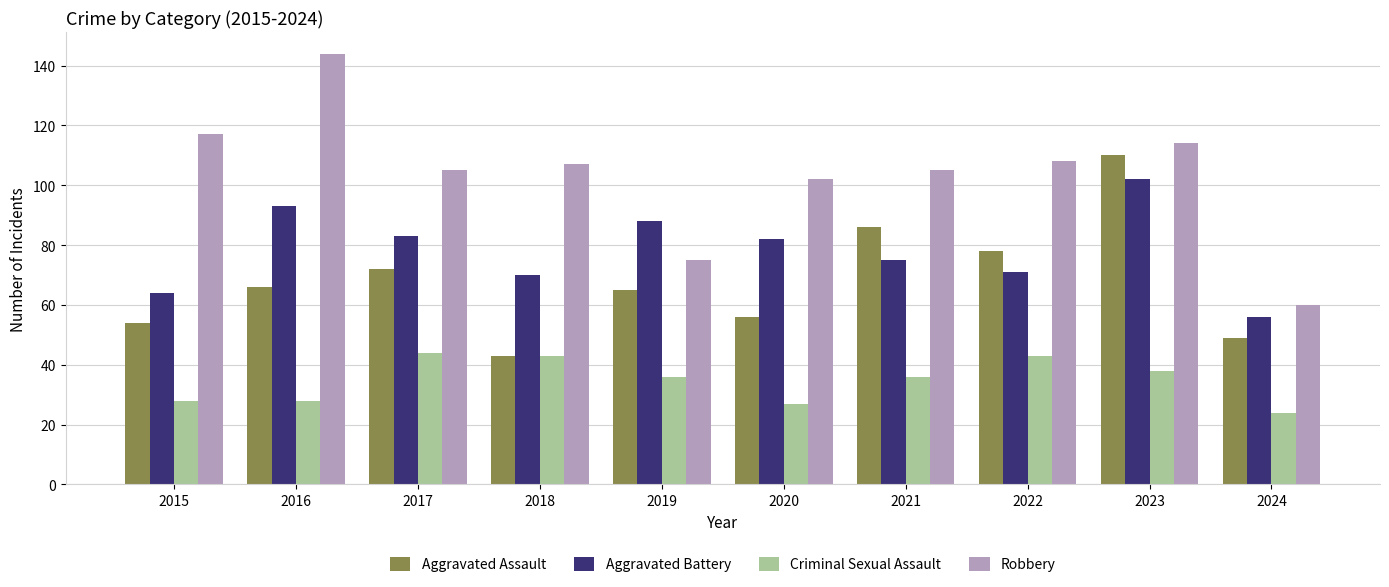

Reading left to right, list all the values displayed in this chart.

Aggravated Assault: 2015=54	2016=66	2017=72	2018=43	2019=65	2020=56	2021=86	2022=78	2023=110	2024=49
Aggravated Battery: 2015=64	2016=93	2017=83	2018=70	2019=88	2020=82	2021=75	2022=71	2023=102	2024=56
Criminal Sexual Assault: 2015=28	2016=28	2017=44	2018=43	2019=36	2020=27	2021=36	2022=43	2023=38	2024=24
Robbery: 2015=117	2016=144	2017=105	2018=107	2019=75	2020=102	2021=105	2022=108	2023=114	2024=60